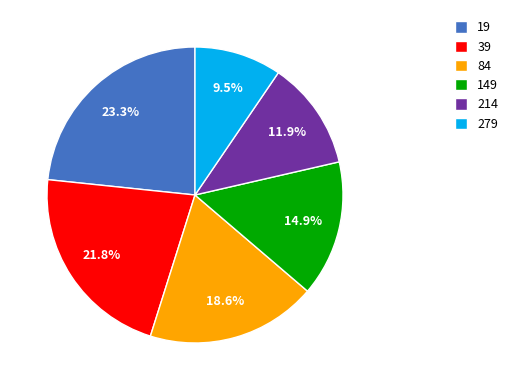

Which category has the biggest portion of the pie?

19